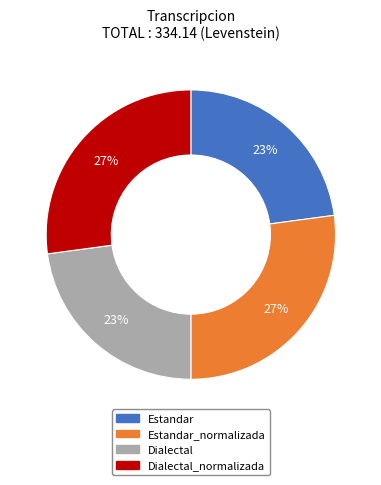

To the nearest percent, what is the average slice percentage?

25%